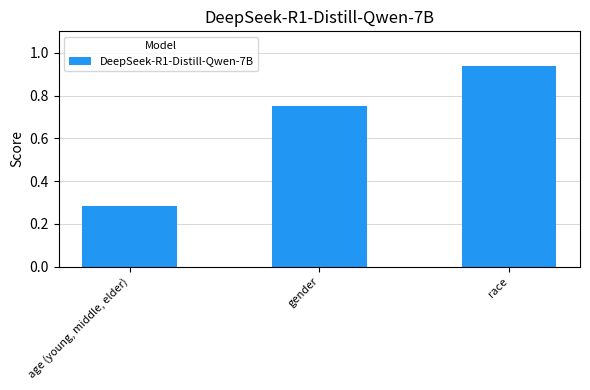

What position from the left is gender?

2